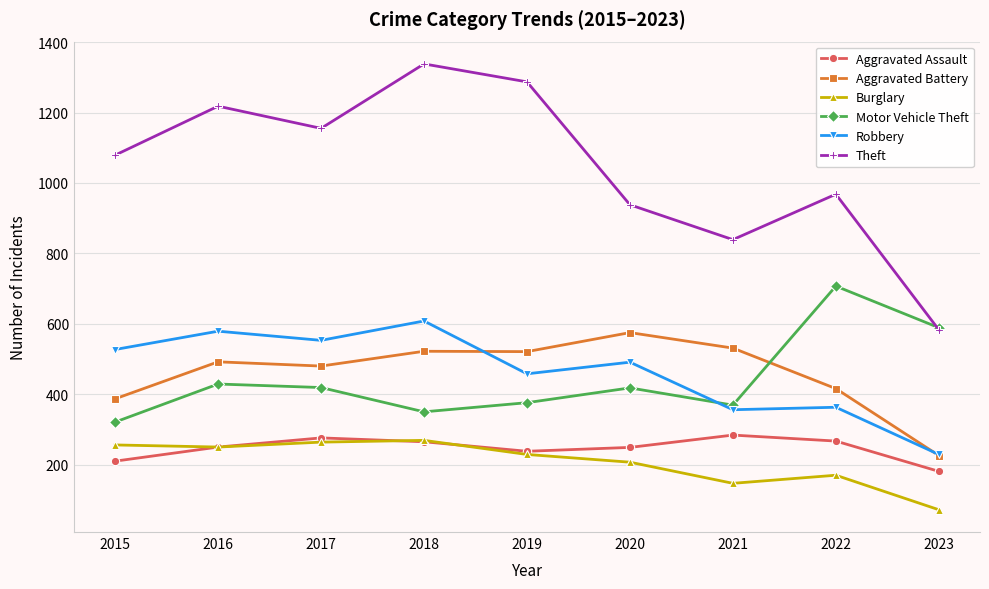

What is the value of the Aggravated Battery point at the 3rd from the left?

480